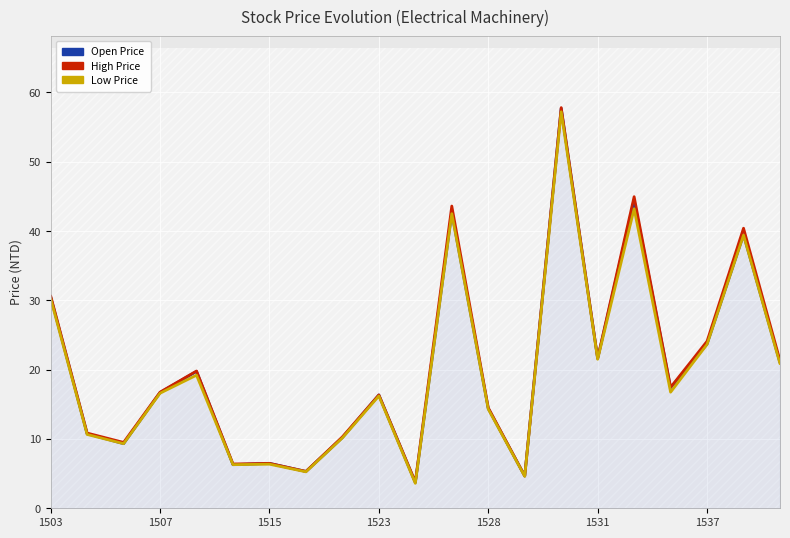

What is the value of the Open Price point at the 1st from the left?

30.5